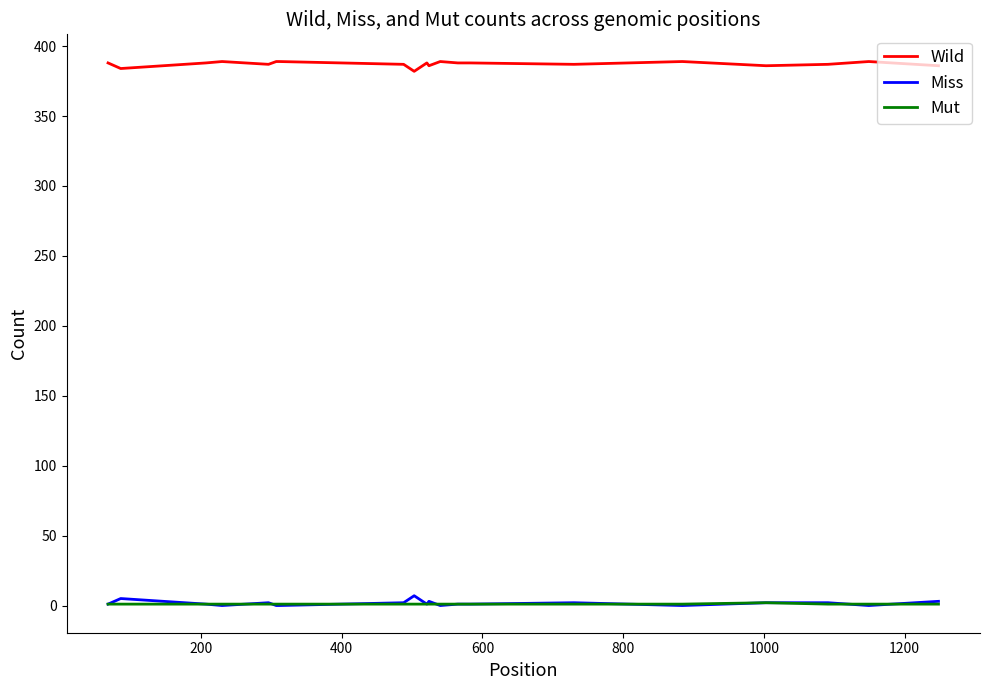

How many lines are shown in the chart?

3